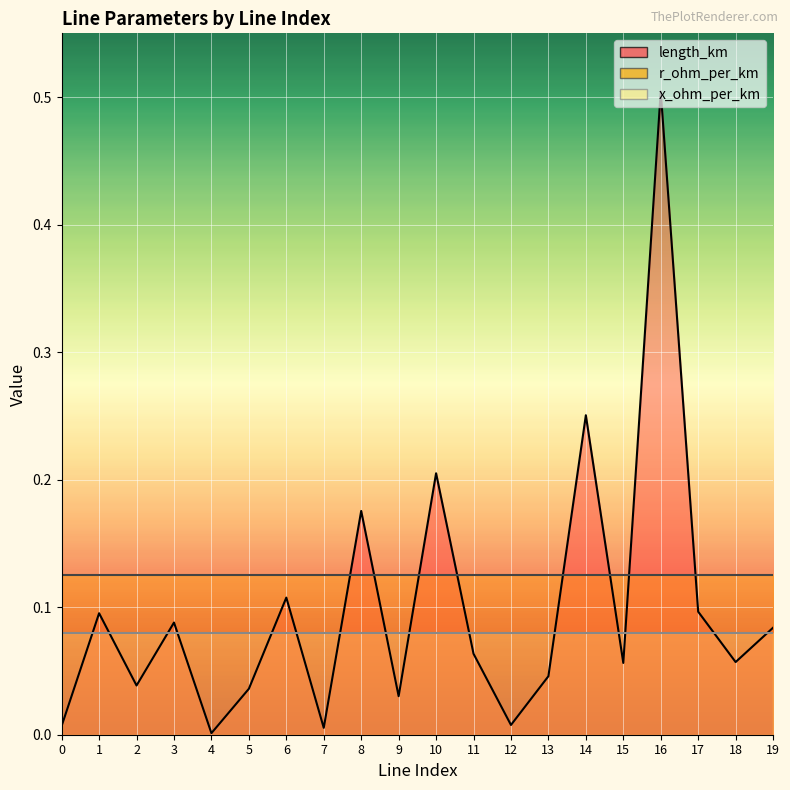

What are all the series names shown in the legend?

length_km, r_ohm_per_km, x_ohm_per_km